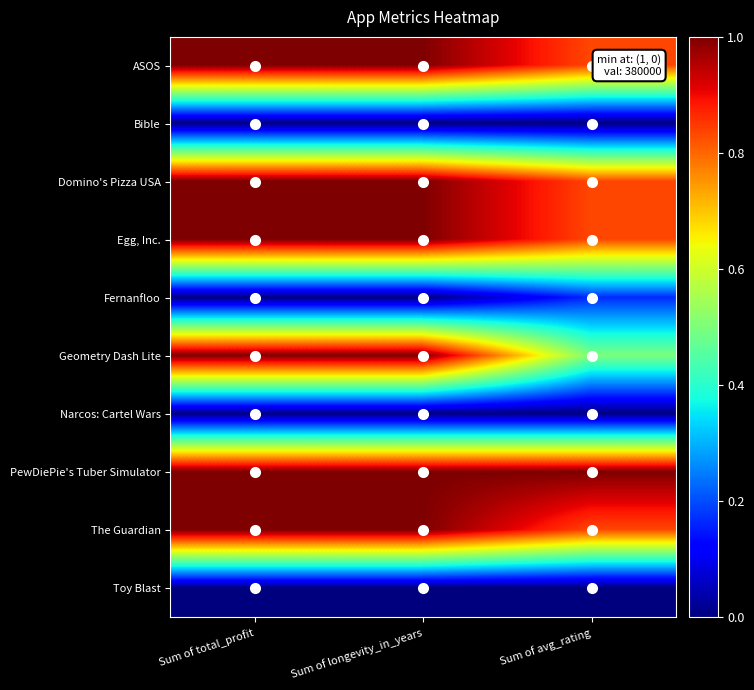

Reading left to right, extract all data points from this chart.

ASOS: Sum of total_profit=1.0	Sum of longevity_in_years=1.0	Sum of avg_rating=0.8
Bible: Sum of total_profit=0.0	Sum of longevity_in_years=0.0	Sum of avg_rating=0.0
Domino's Pizza USA: Sum of total_profit=1.0	Sum of longevity_in_years=1.0	Sum of avg_rating=0.8
Egg, Inc.: Sum of total_profit=1.0	Sum of longevity_in_years=1.0	Sum of avg_rating=0.8
Fernanfloo: Sum of total_profit=0.0	Sum of longevity_in_years=0.0	Sum of avg_rating=0.2
Geometry Dash Lite: Sum of total_profit=1.0	Sum of longevity_in_years=1.0	Sum of avg_rating=0.5
Narcos: Cartel Wars: Sum of total_profit=0.0	Sum of longevity_in_years=0.0	Sum of avg_rating=0.0
PewDiePie's Tuber Simulator: Sum of total_profit=1.0	Sum of longevity_in_years=1.0	Sum of avg_rating=1.0
The Guardian: Sum of total_profit=1.0	Sum of longevity_in_years=1.0	Sum of avg_rating=0.8
Toy Blast: Sum of total_profit=0.0	Sum of longevity_in_years=0.0	Sum of avg_rating=0.0